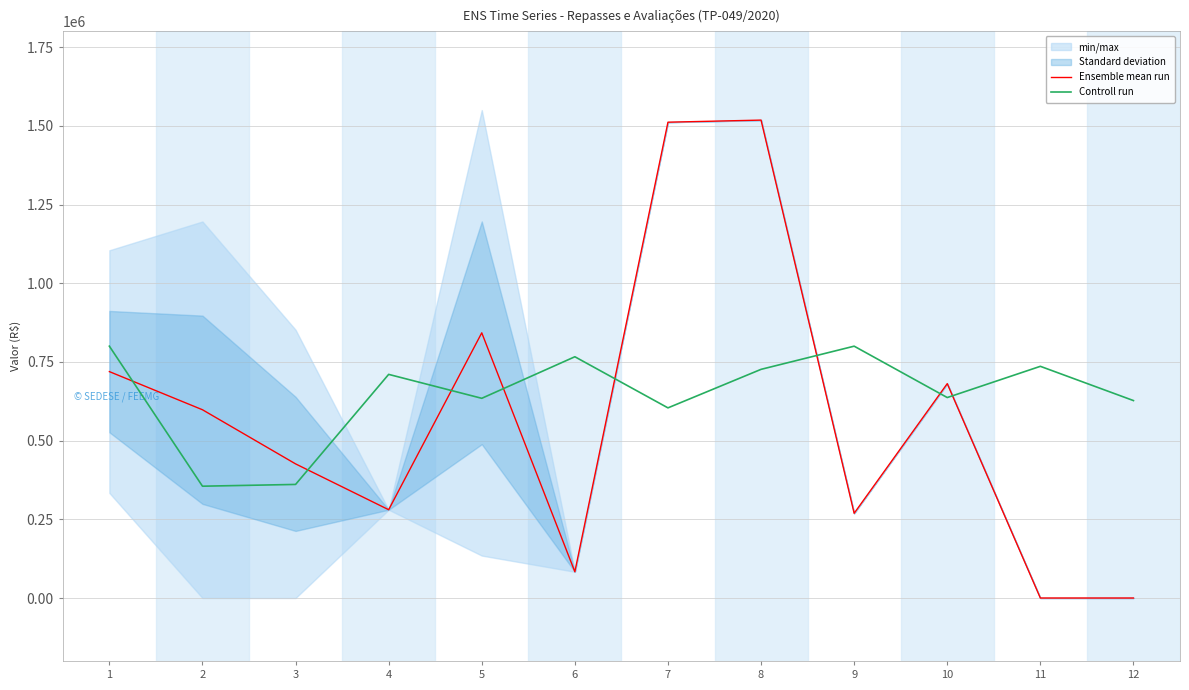

True or false: Controll run has more than 2 points higher than both neighbors.

True